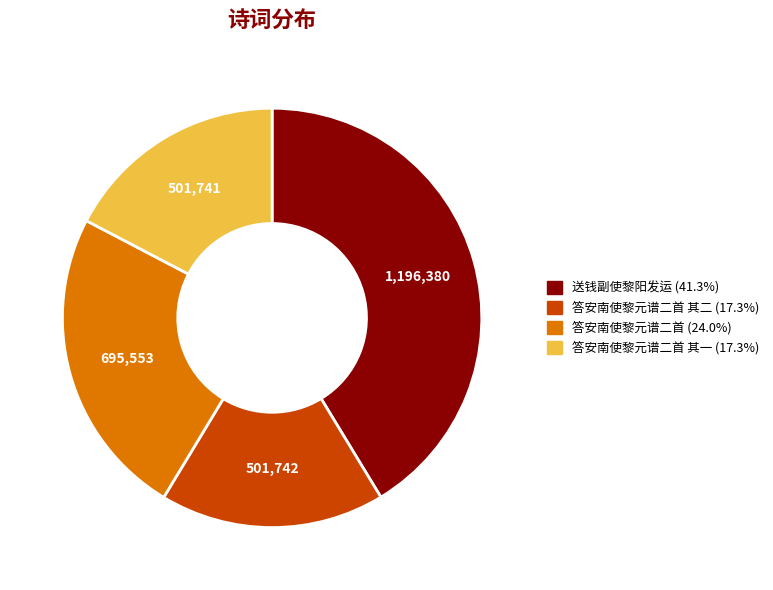

Is there any slice that represents more than half of the pie?

No